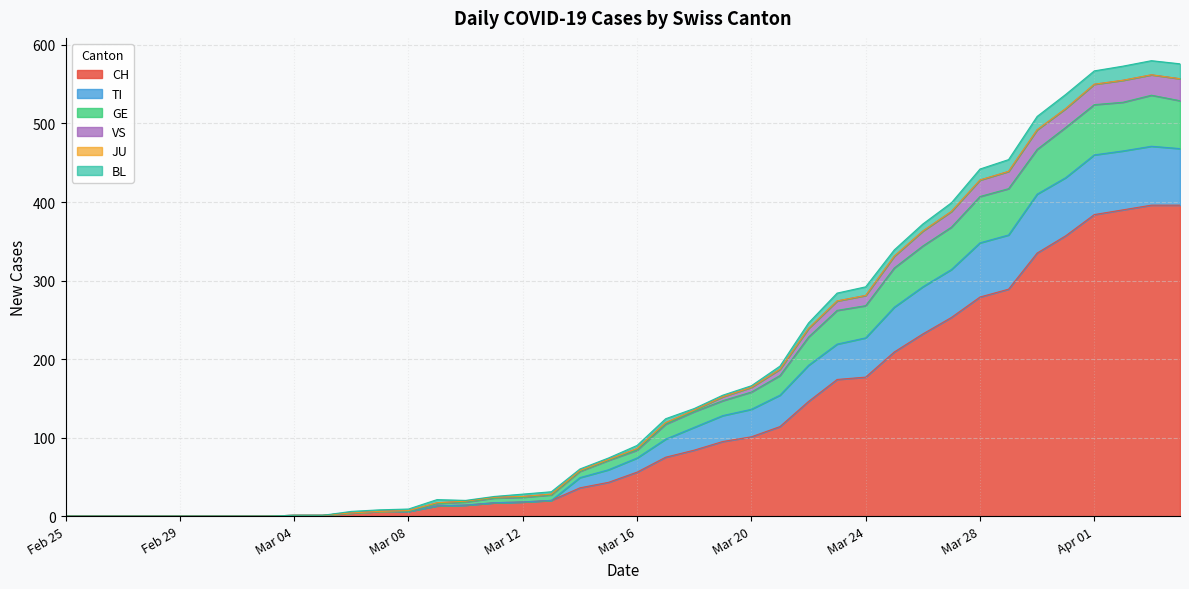

What is the highest value of the VS series?

30